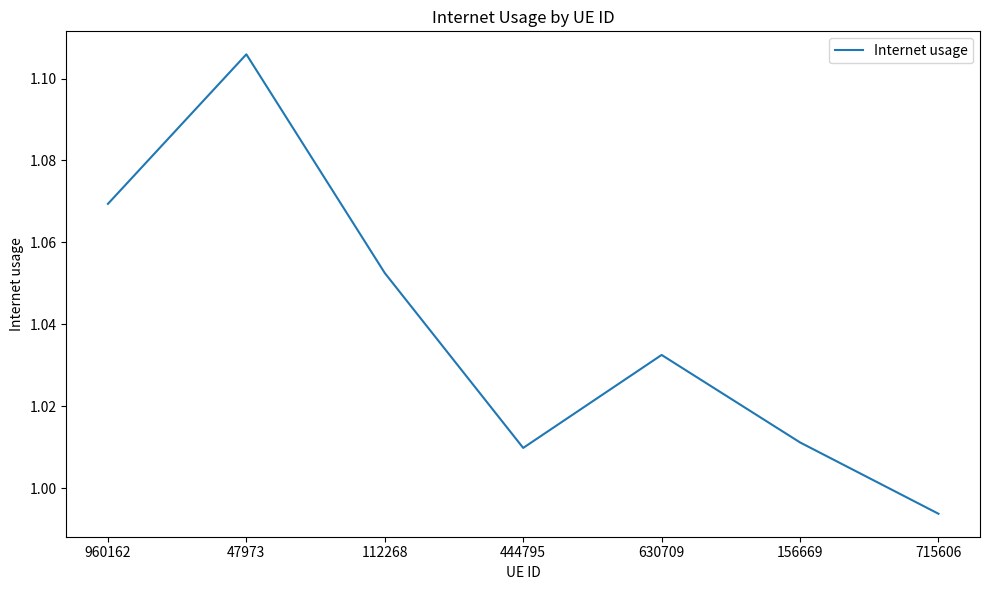

How many interior local valleys (lower than both neighbors) does the data have?

1